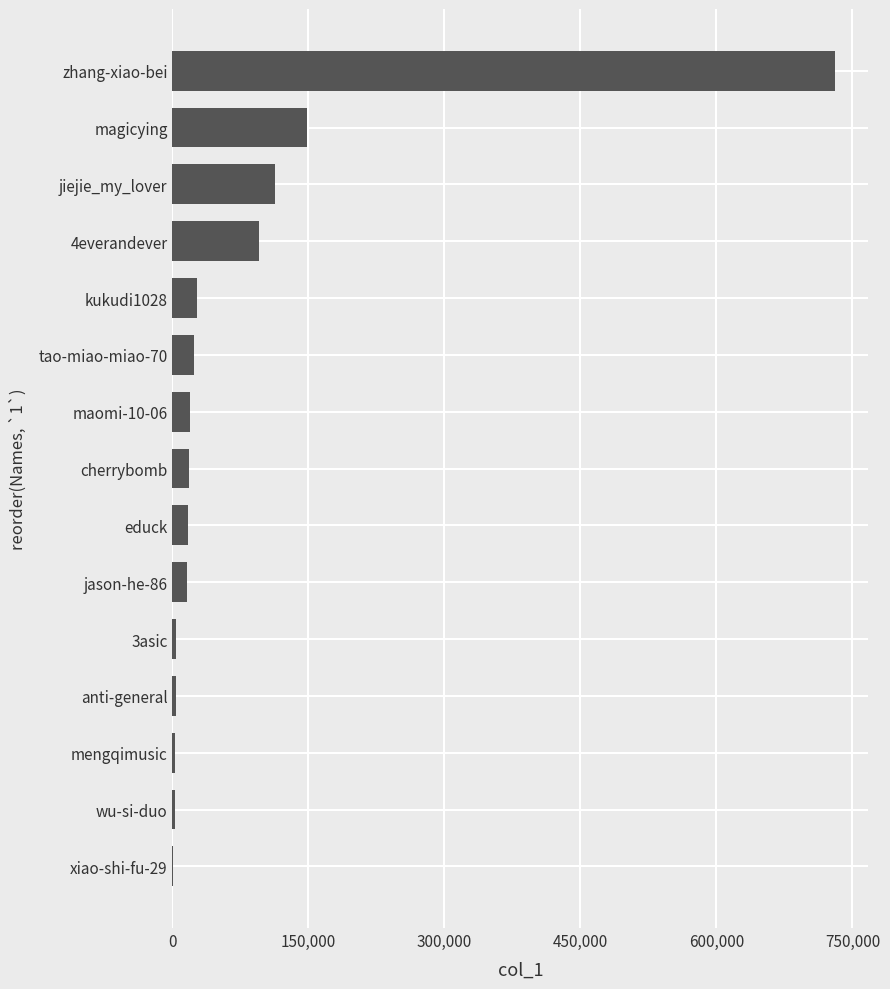

Between jiejie_my_lover and 3asic, which is larger?

jiejie_my_lover